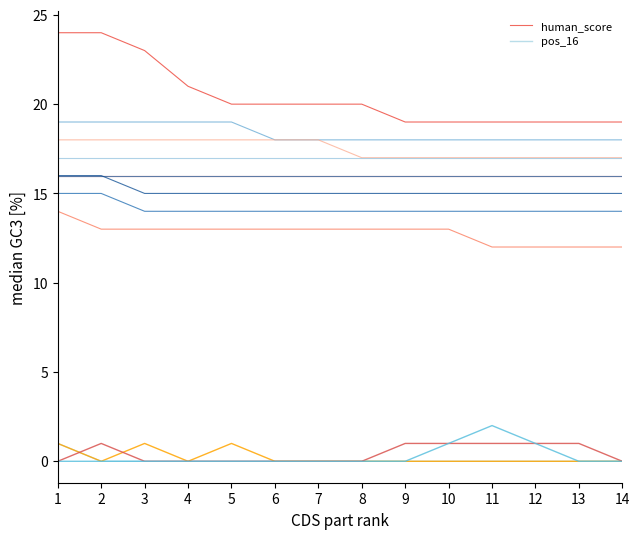

Between 5 and 6, which series saw the biggest shift?

human_score